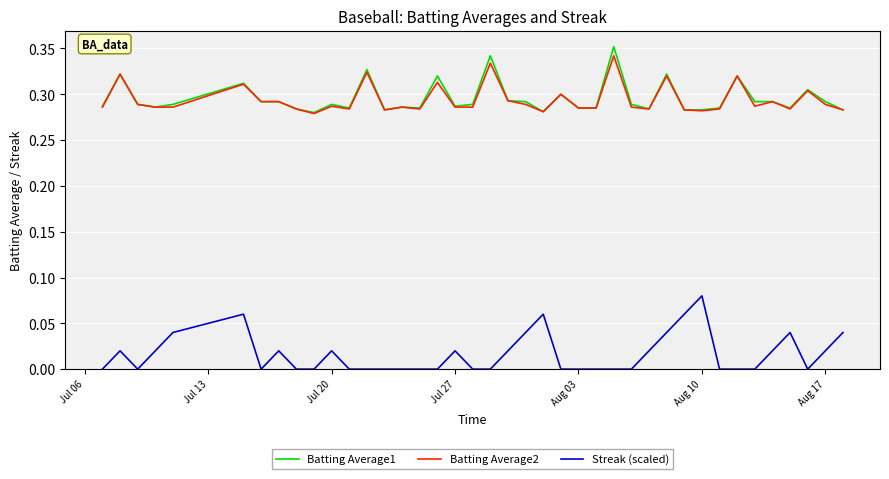

True or false: Streak (scaled) and Batting Average1 cross at least once.

False